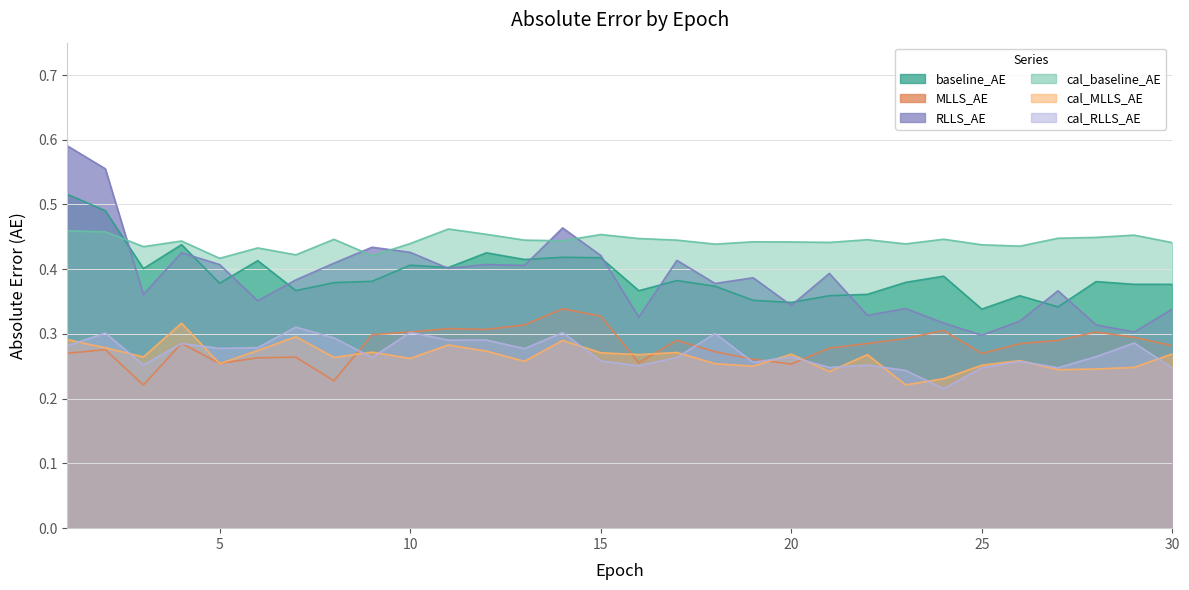

What is the value of the cal_baseline_AE point at the 3rd from the left?

0.4